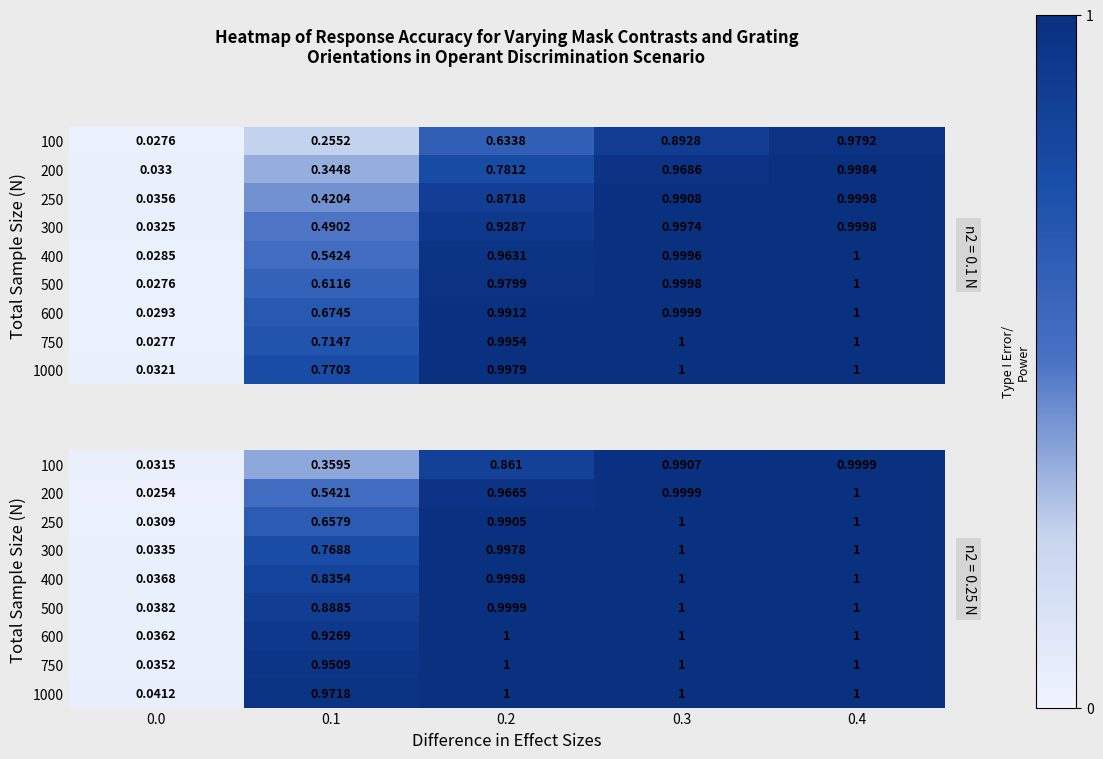

Between 0.4 and 0.1, which is larger?

0.4